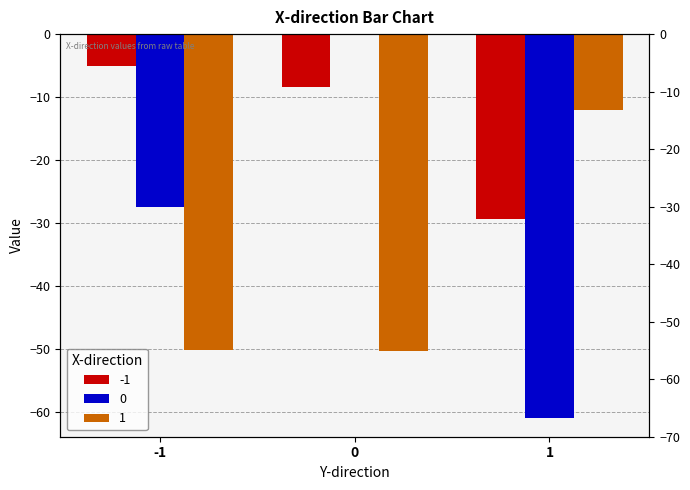

Reading left to right, transcribe all the data shown in this chart.

-1: -1=-5.1	0=-8.4	1=-29.3
0: -1=-27.4	0=0.0	1=-60.9
1: -1=-50.2	0=-50.4	1=-12.0